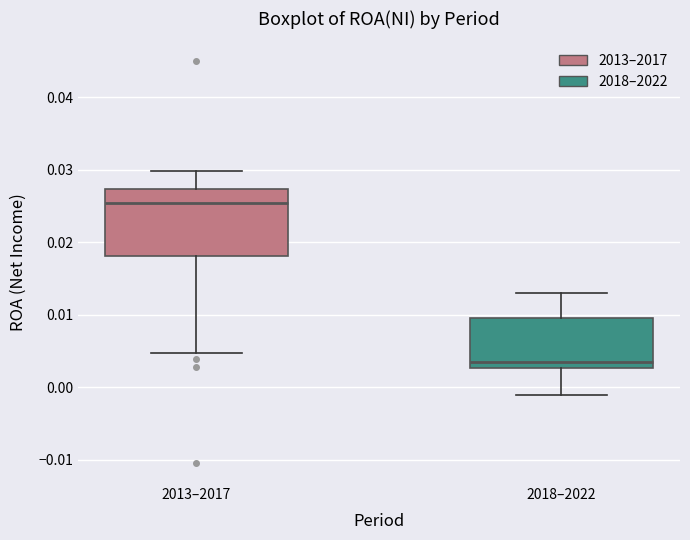

Where does the upper whisker of the box for 2013–2017 end on the y-axis? The values are not printed on the chart, so give them approximately, as read against the axis.

0.030